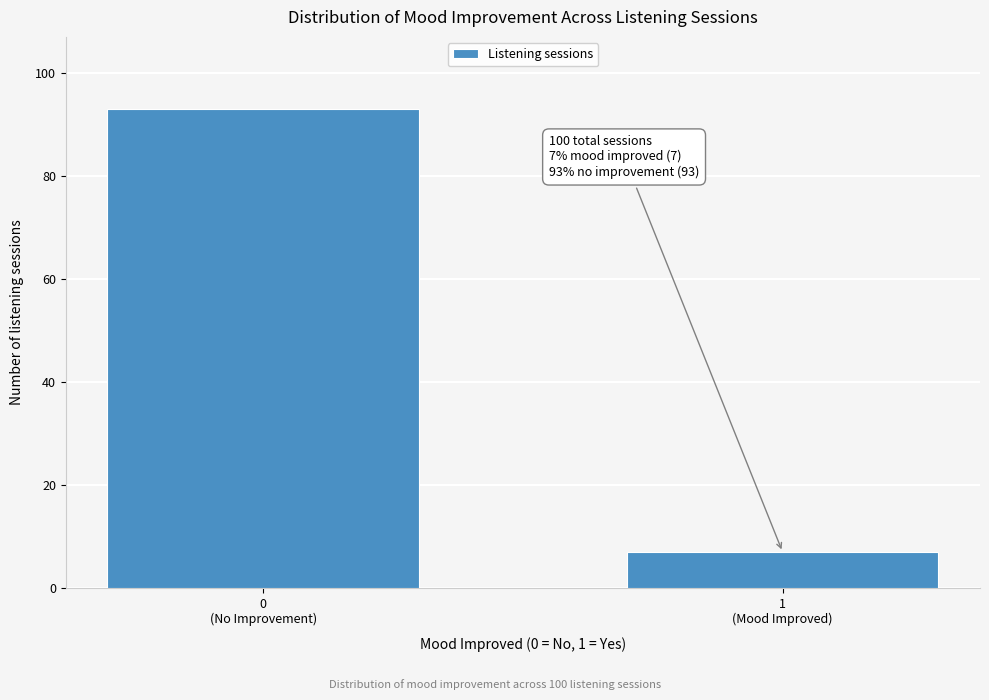

Reading left to right, list all the values displayed in this chart.

93	7